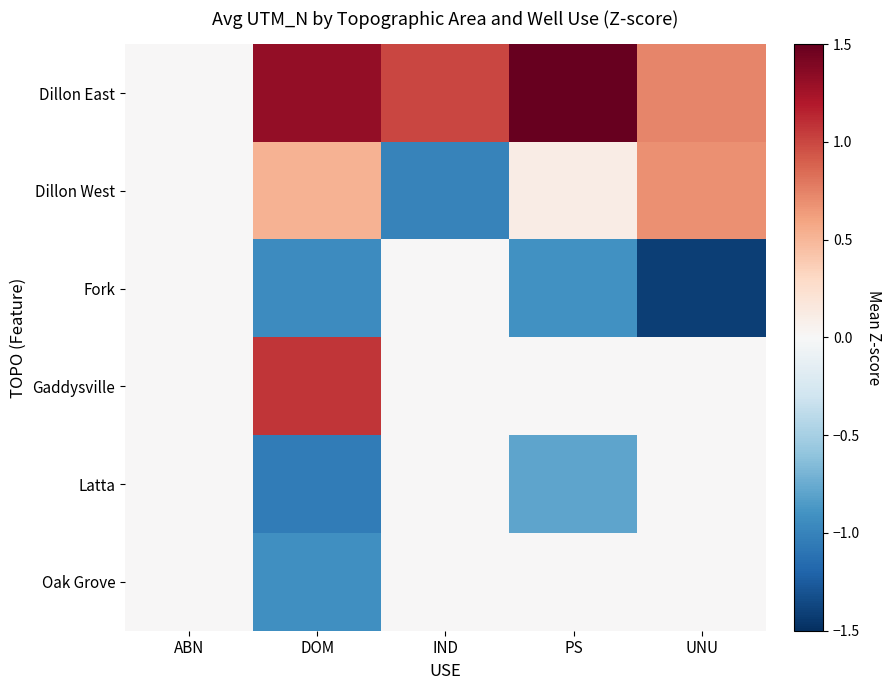

At PS, list the series in order from smallest to largest.

Fork, Latta, Gaddysville, Oak Grove, Dillon West, Dillon East